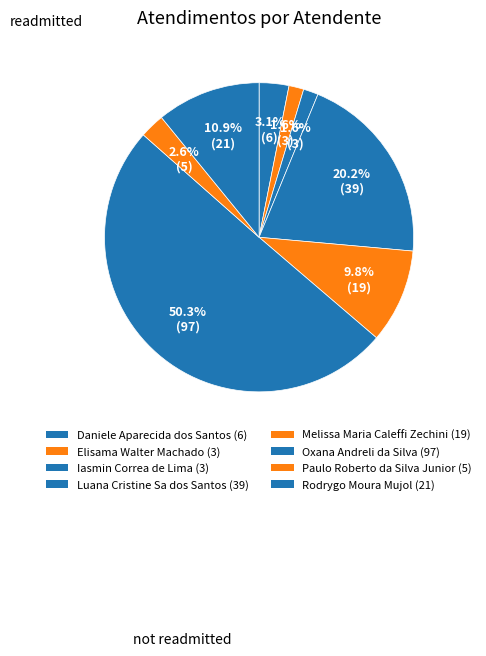

How many segments does this pie chart have?

8